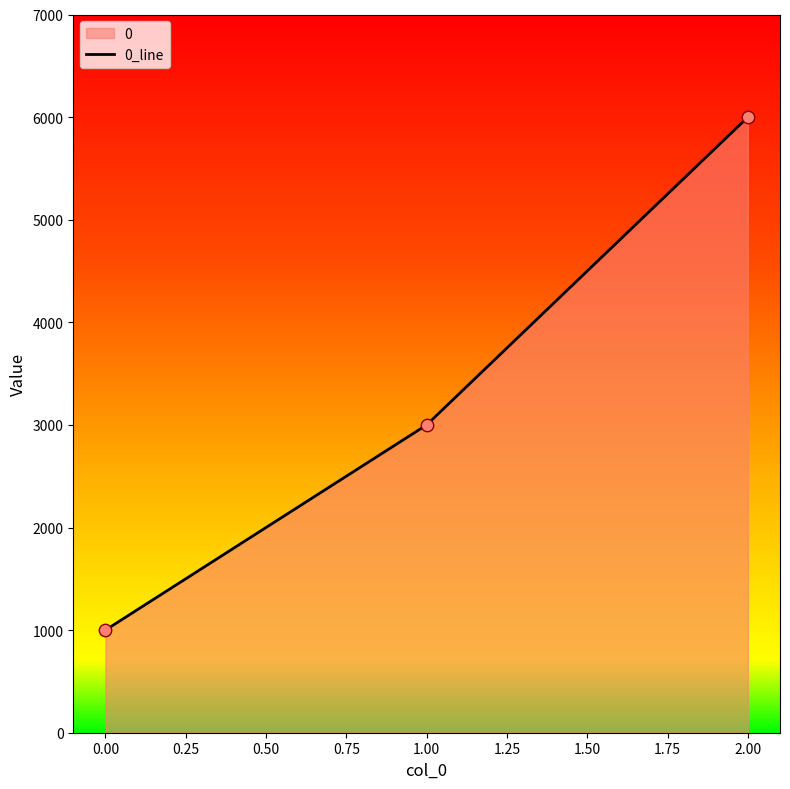

Approximately how many times larger is the value at 0.00 compared to 1.00?

0.3